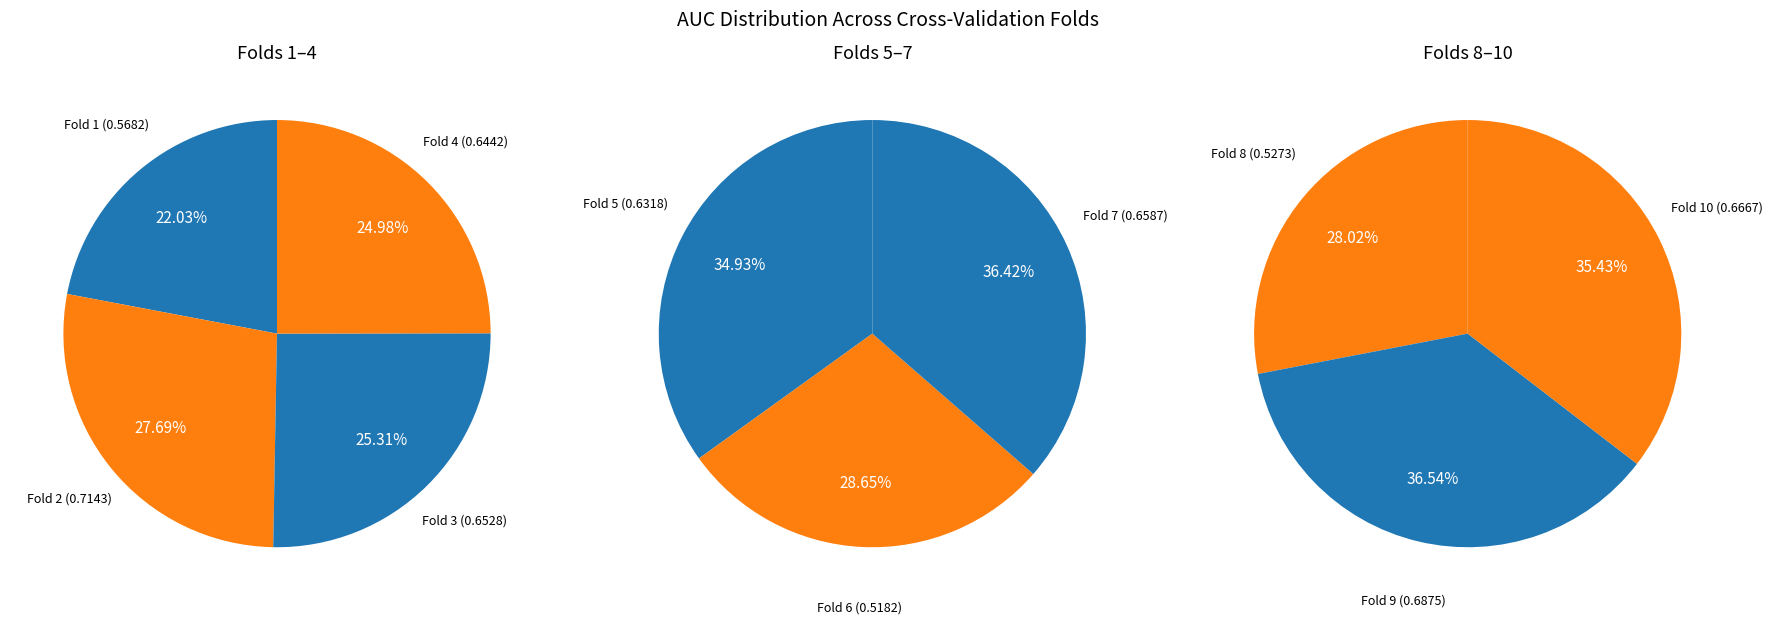

Rank the categories by value from highest to lowest.

Fold 2, Fold 9, Fold 10, Fold 7, Fold 3, Fold 4, Fold 5, Fold 1, Fold 8, Fold 6